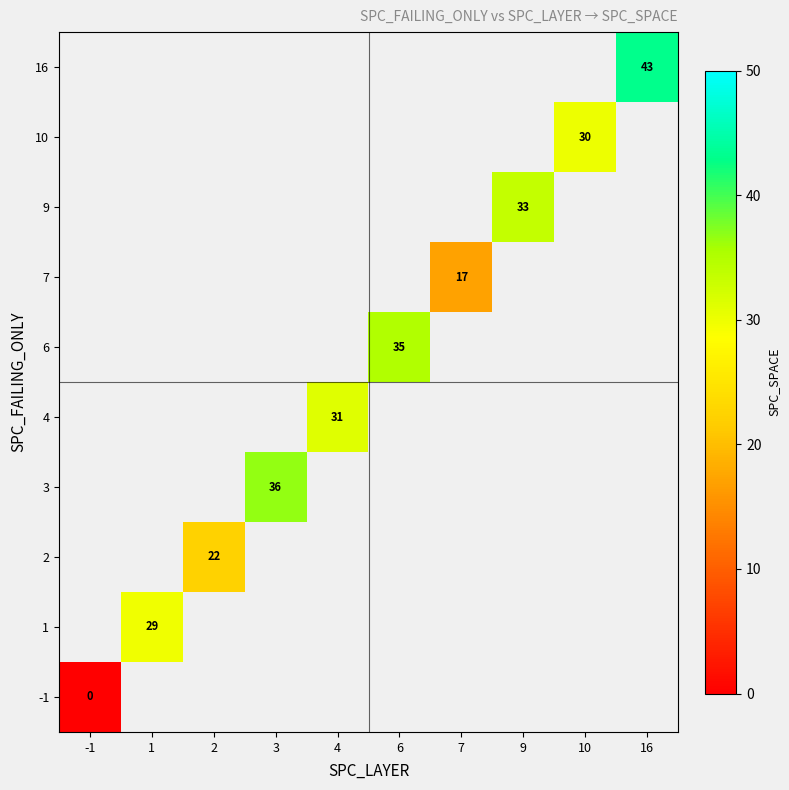

True or false: 16 has a value of 18 at 16.

False